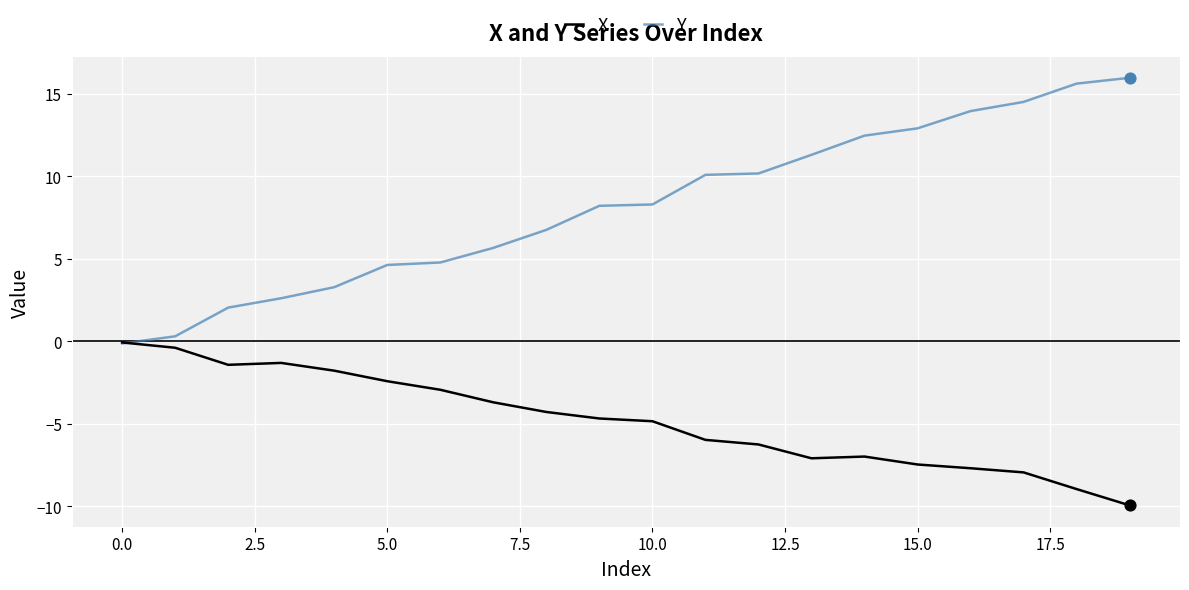

Which series has the largest total across all categories?

Y